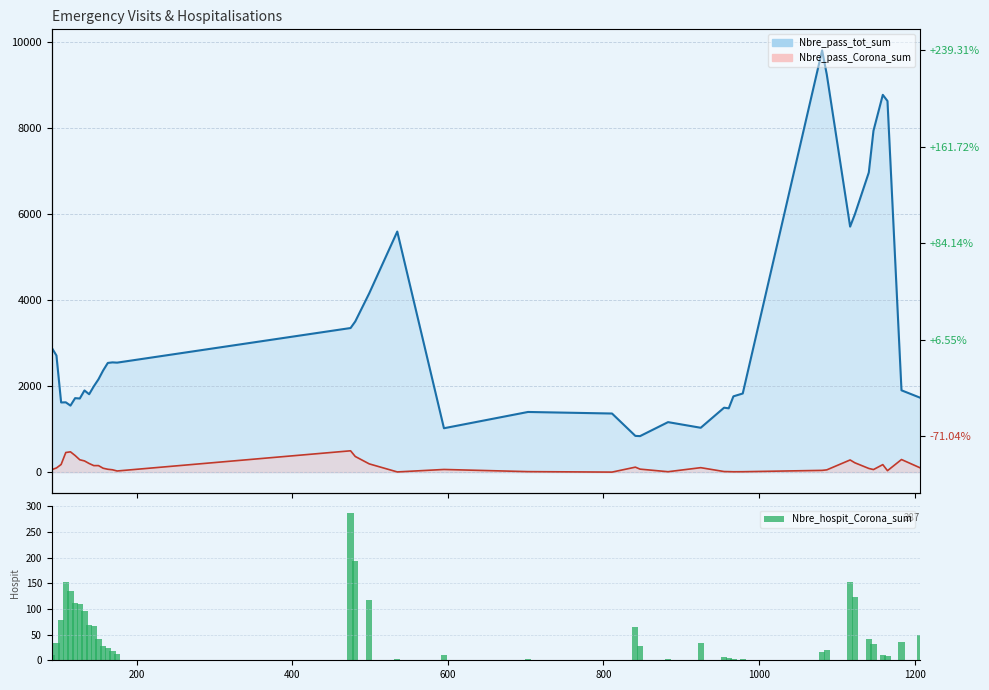

Rank the series by their maximum value, from highest to lowest.

Nbre_pass_tot_sum, Nbre_pass_Corona_sum, Nbre_hospit_Corona_sum